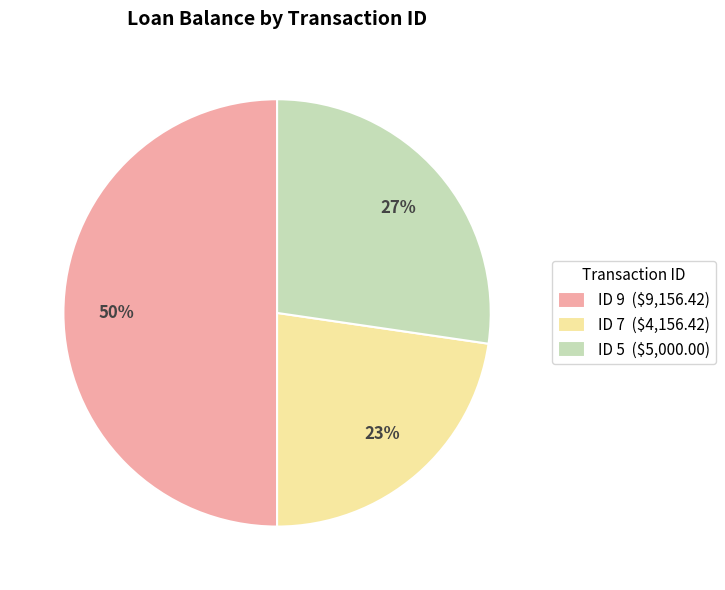

The ID 9 ($9,156.42) slice represents 50% of the pie. True or false?

True